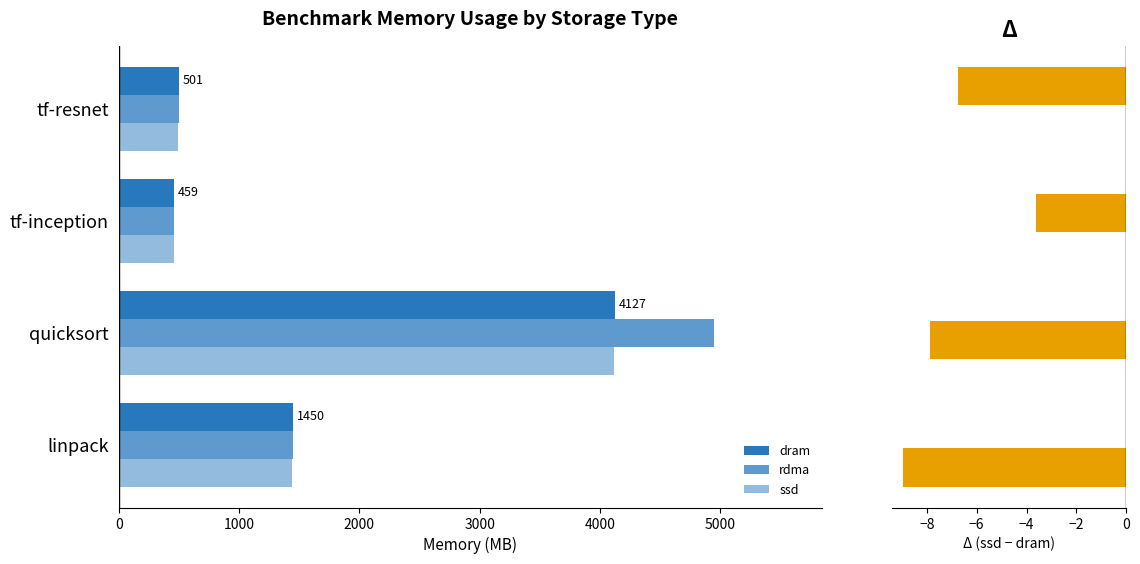

Between quicksort and tf-resnet, which series saw the biggest shift?

rdma